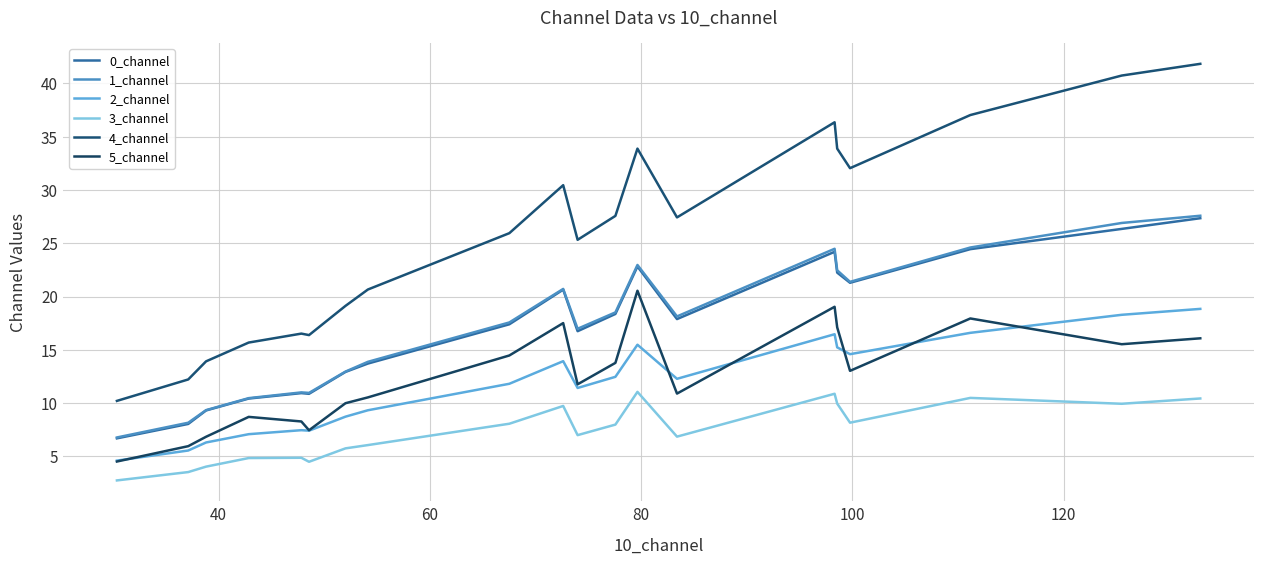

How many values in the 0_channel series are below 17?

9